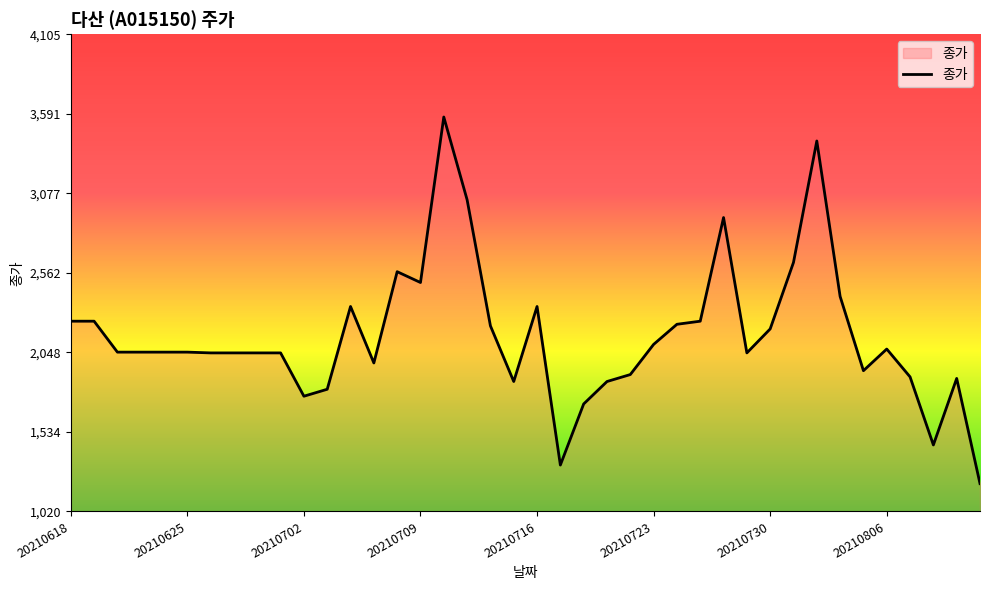

What is the difference between the maximum and minimum values?

2370